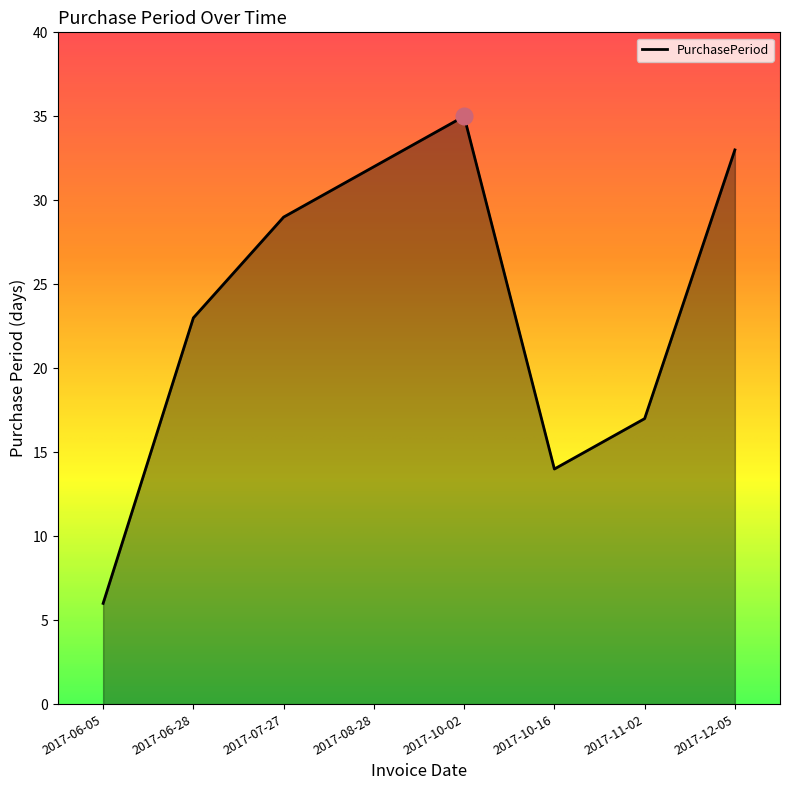

Which category has the highest value across all series?

2017-10-02